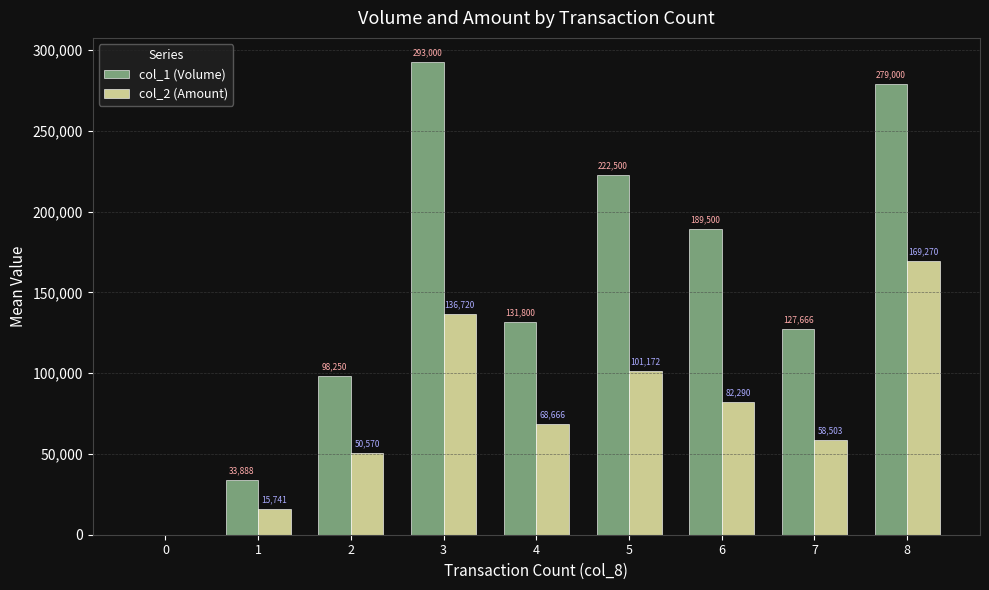

The col_1 (Volume) series shows 56355.1 at 1. True or false?

False